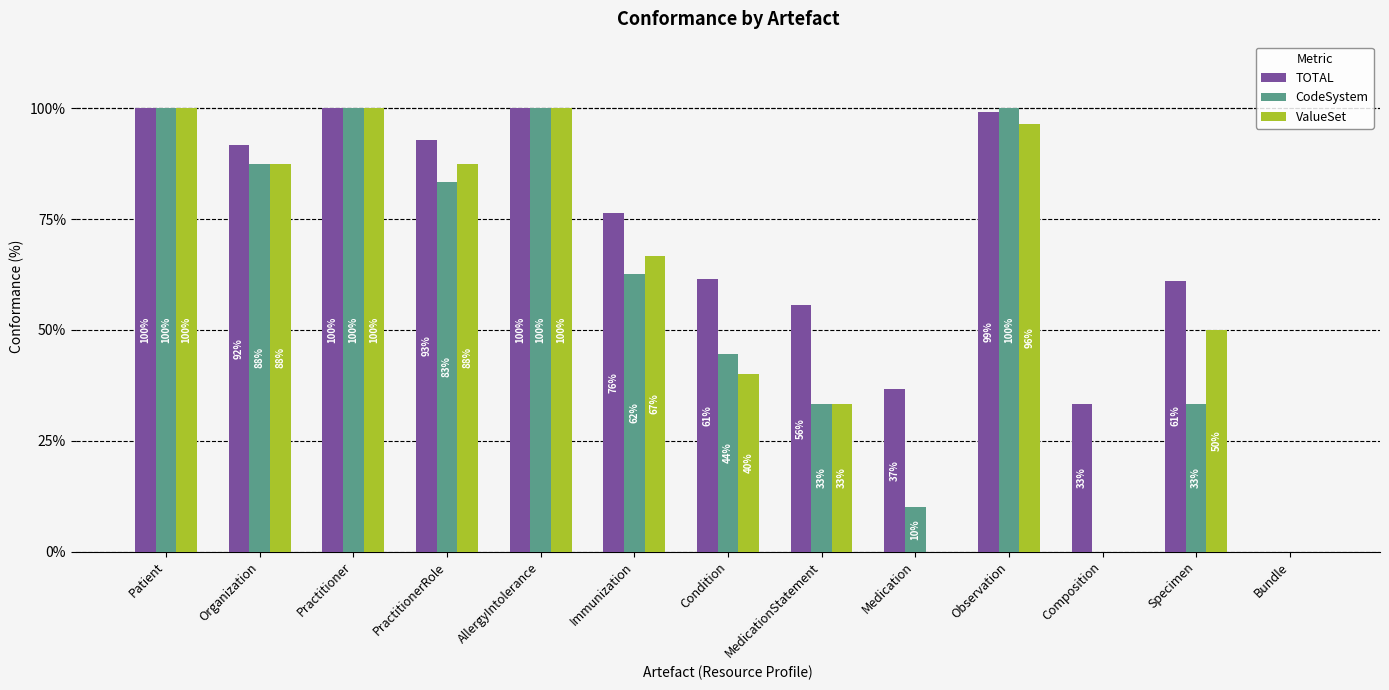

At which label does ValueSet first exceed 66?

Patient